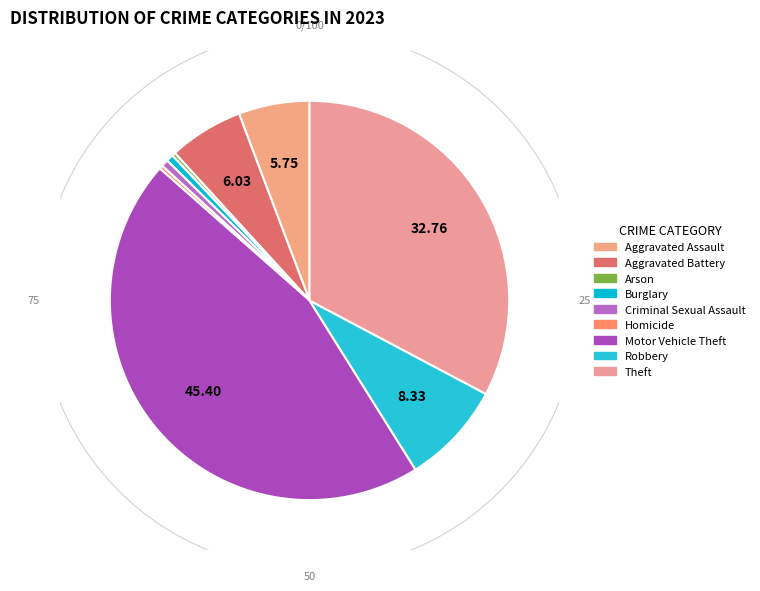

Approximately how many times larger is the value at Criminal Sexual Assault compared to Robbery?

0.1